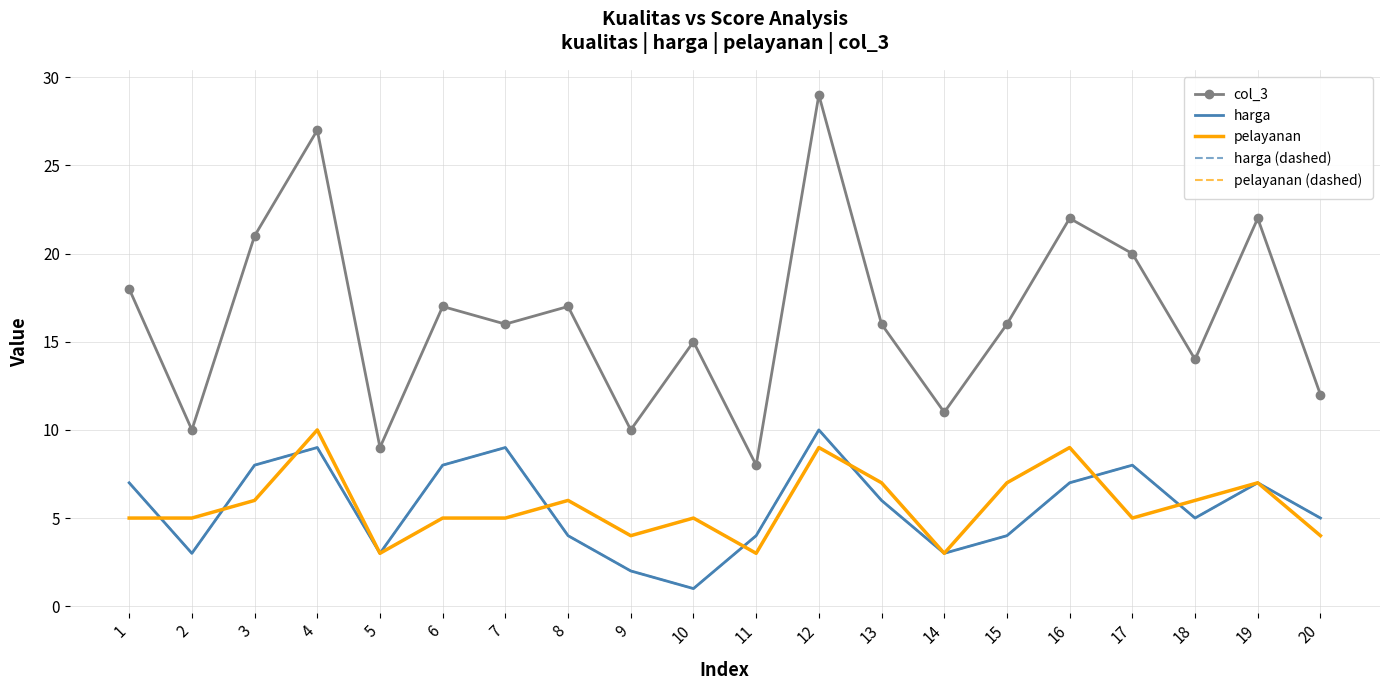

What is the value of the harga (dashed) point at the 3rd from the left?

8